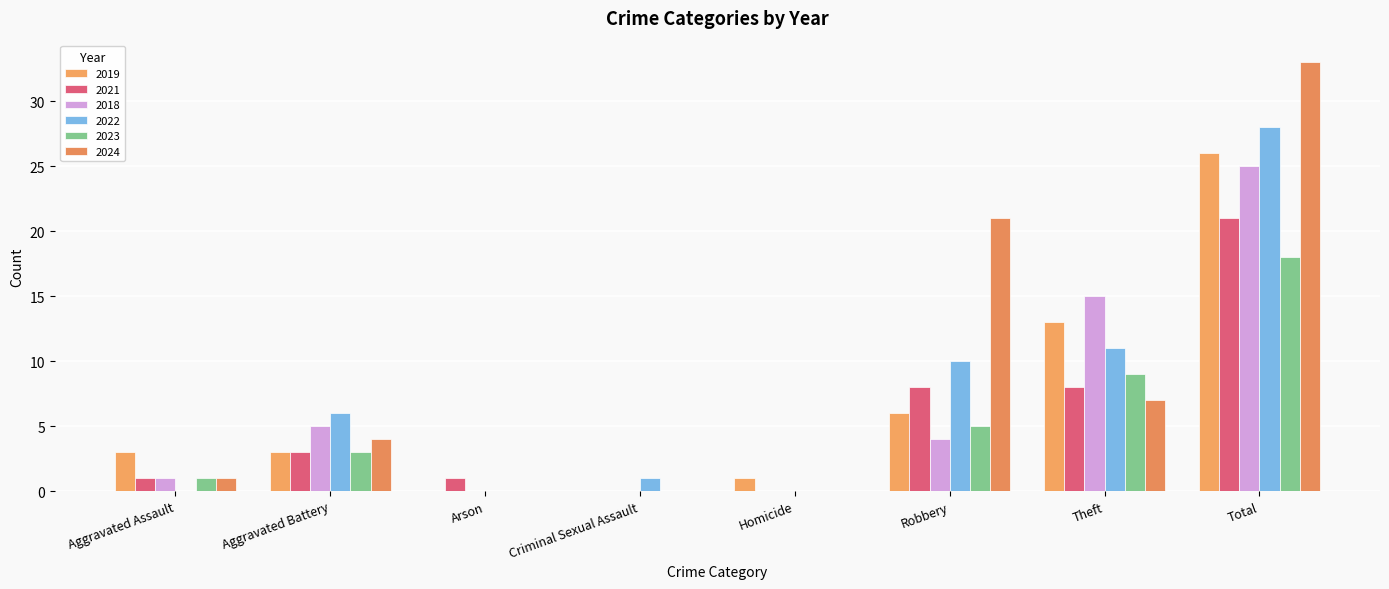

How many categories are shown in the chart?

8